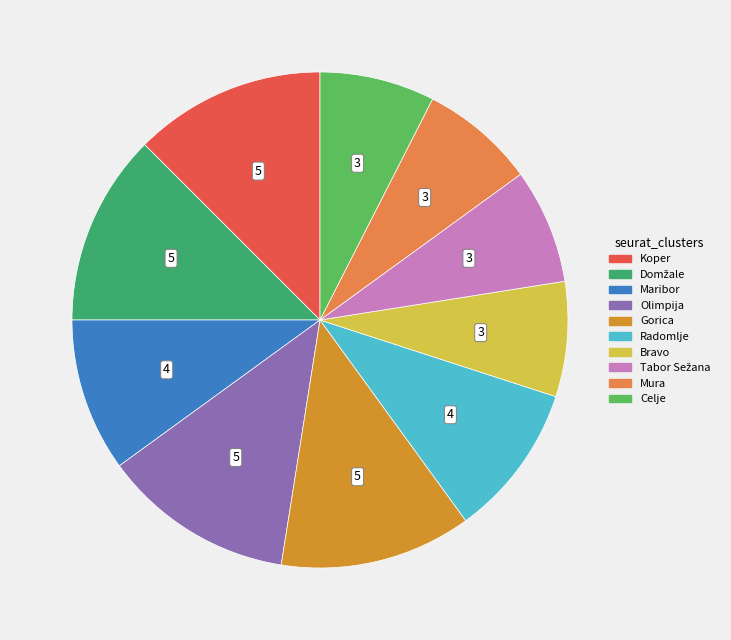

Is there a majority slice in this chart?

No